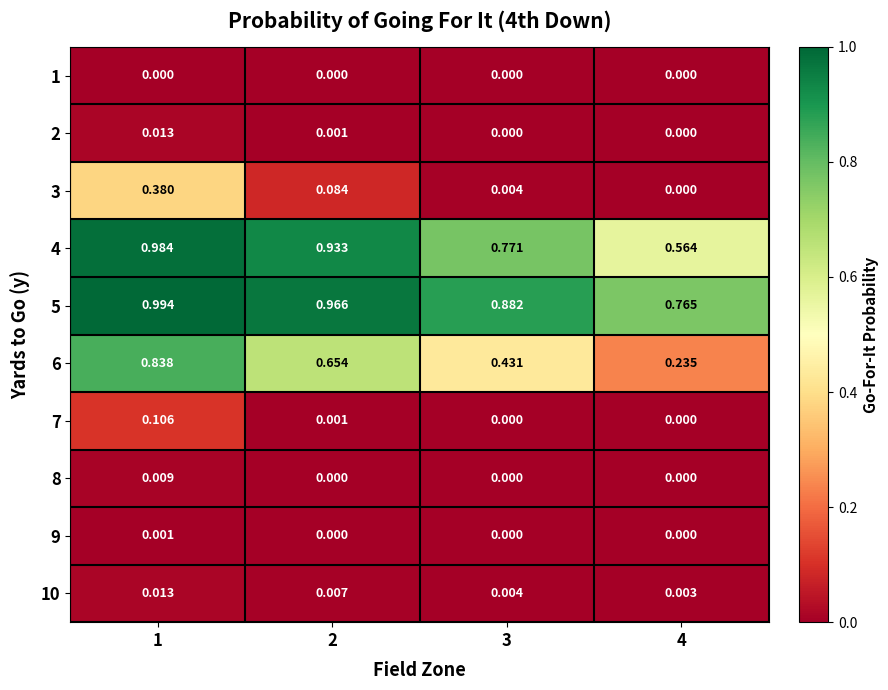

Is the value of 3 at 2 greater than the value of 8 at 2?

Yes